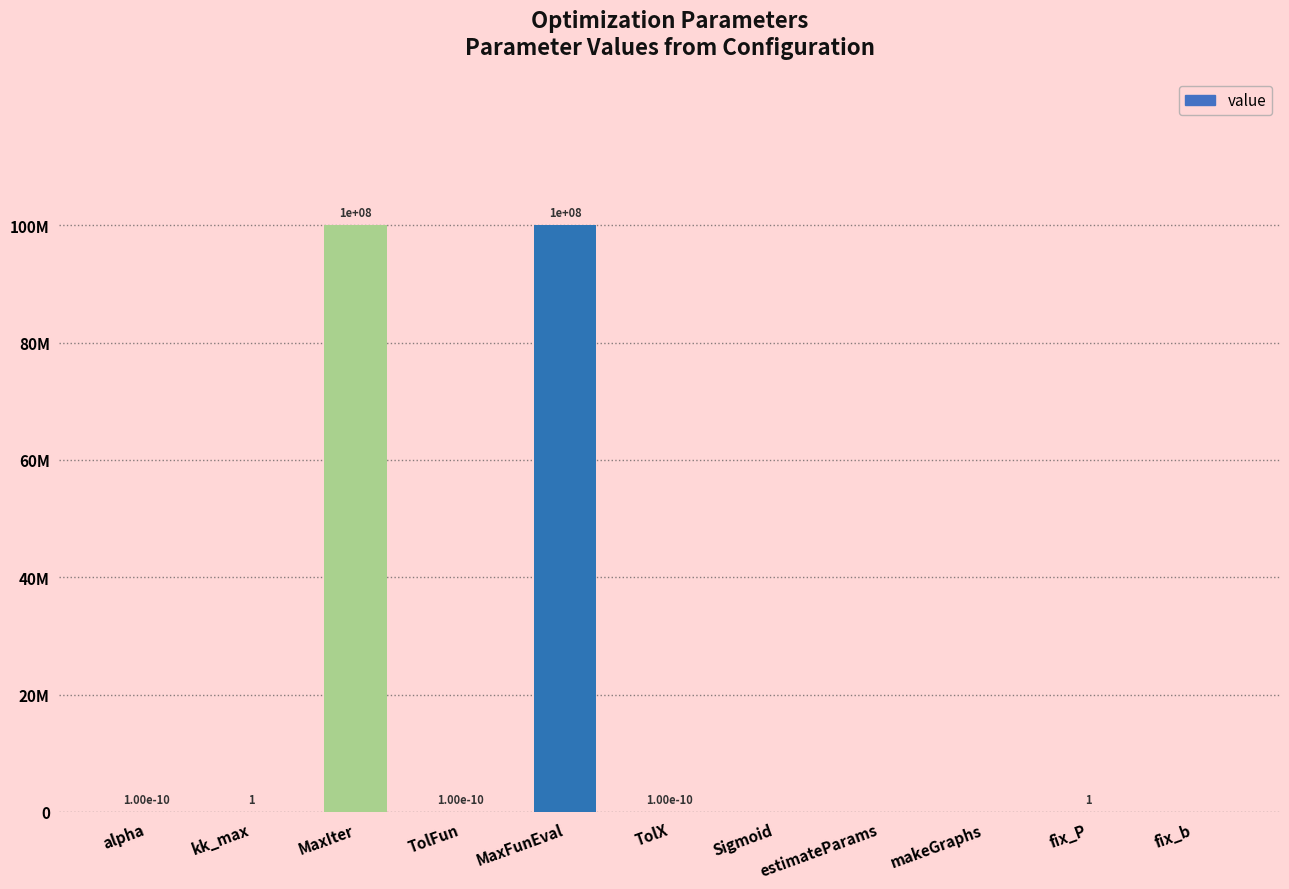

Are the bars horizontal?

No